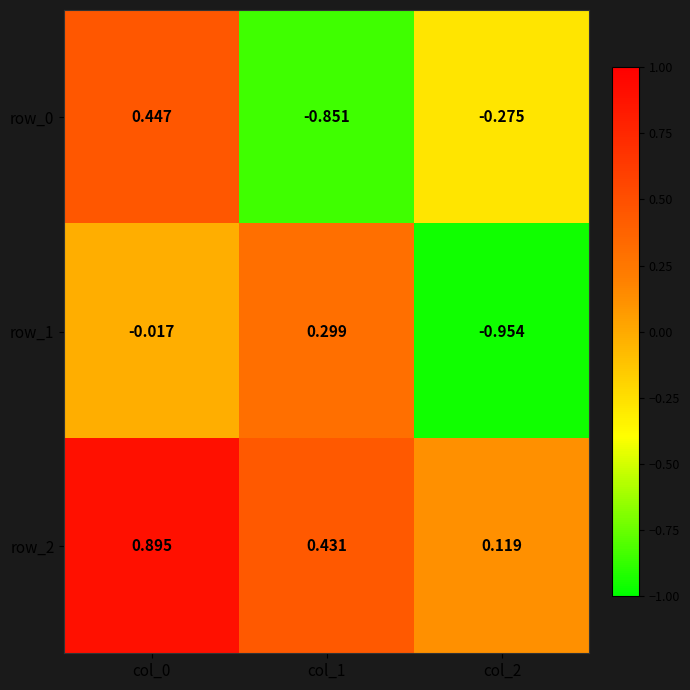

How many data points in row_0 are less than 0?

2